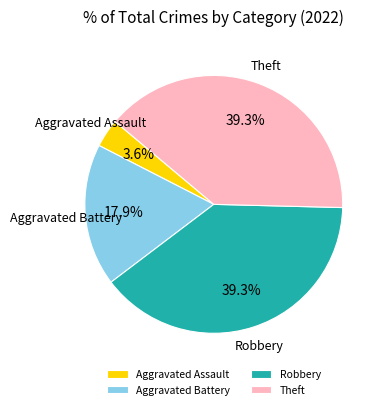

How much of the chart is everything except Aggravated Battery?

82.1%